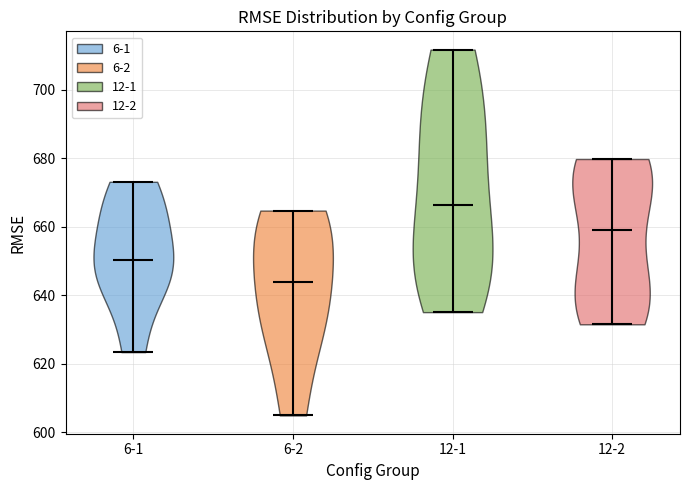

Reading left to right, read every violin against the y-axis: where its median line is, and the lowest and highest points it reaches. The values are not printed on the chart, so give them approximately, as read against the axis.

6-1: median line 650, lowest point 624, highest point 674
6-2: median line 644, lowest point 604, highest point 664
12-1: median line 666, lowest point 636, highest point 712
12-2: median line 660, lowest point 632, highest point 680